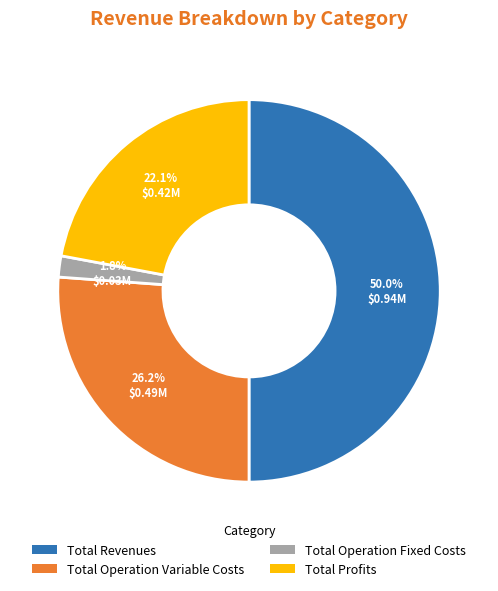

True or false: Total Revenues accounts for 61% of the total.

False